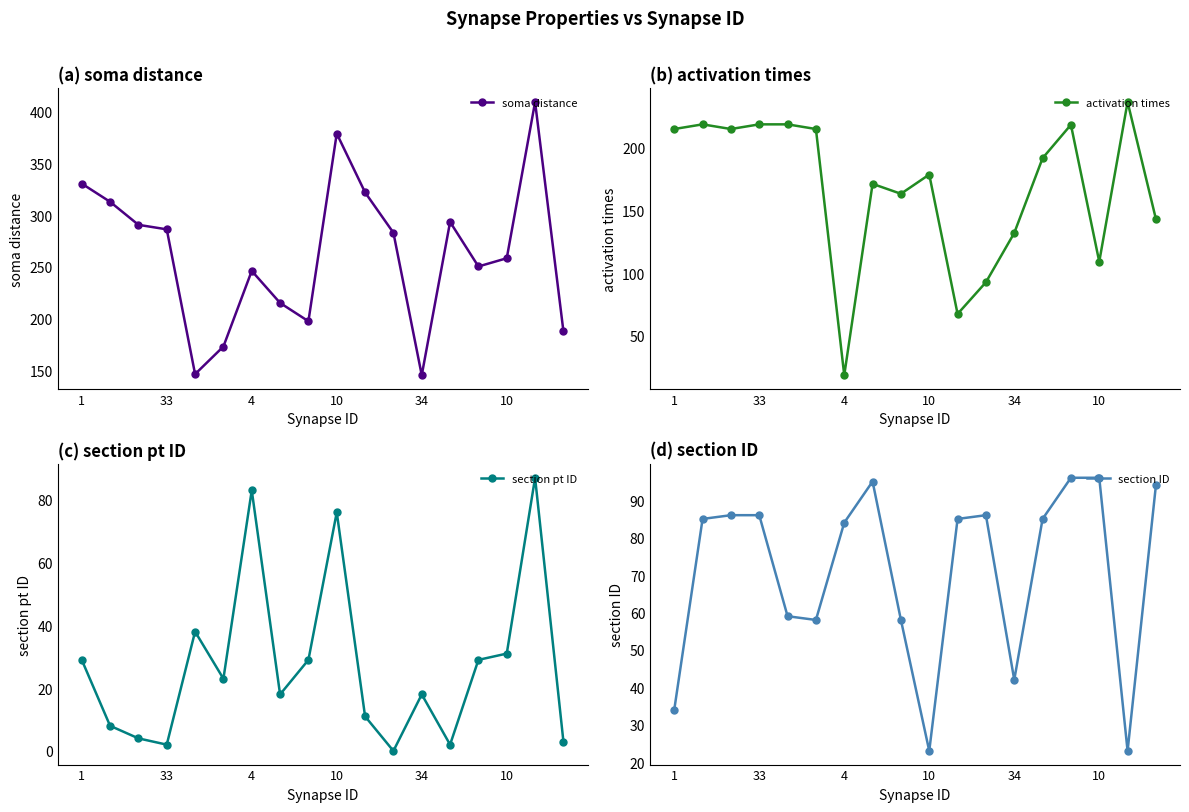

What are all the series names shown in the legend?

soma distance, activation times, section pt ID, section ID